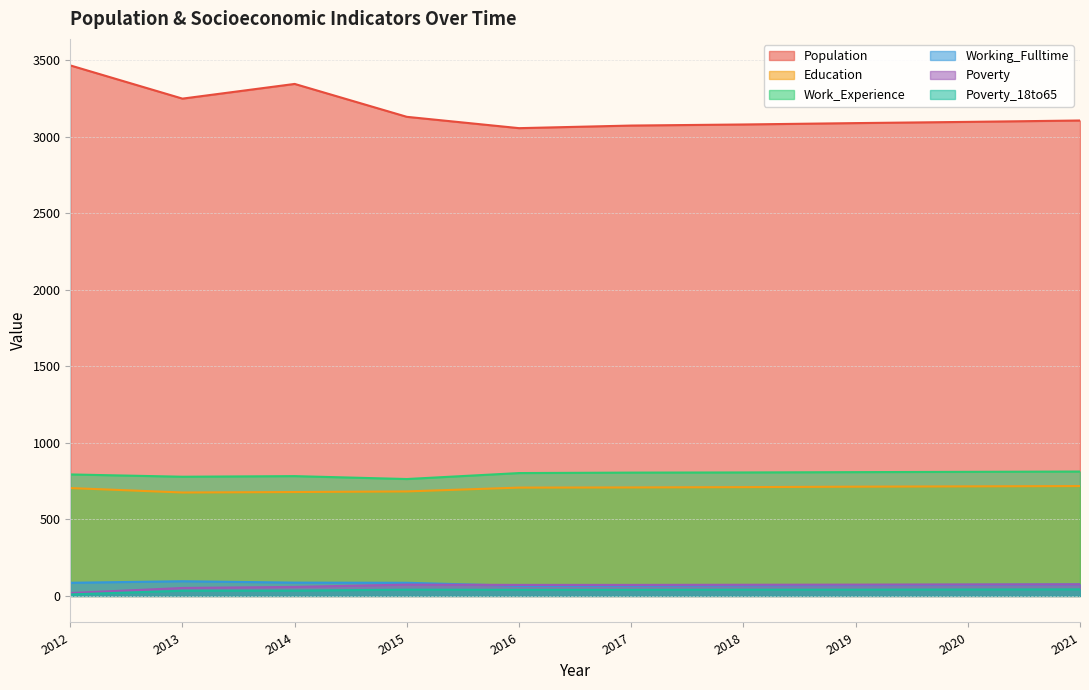

The value of Work_Experience at 2021 is 813. True or false?

True